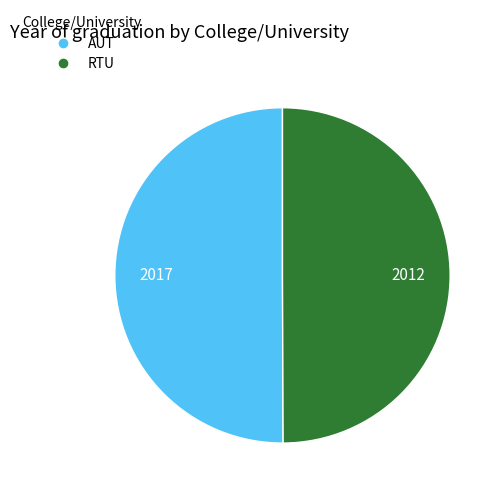

True or false: RTU accounts for 50% of the total.

True